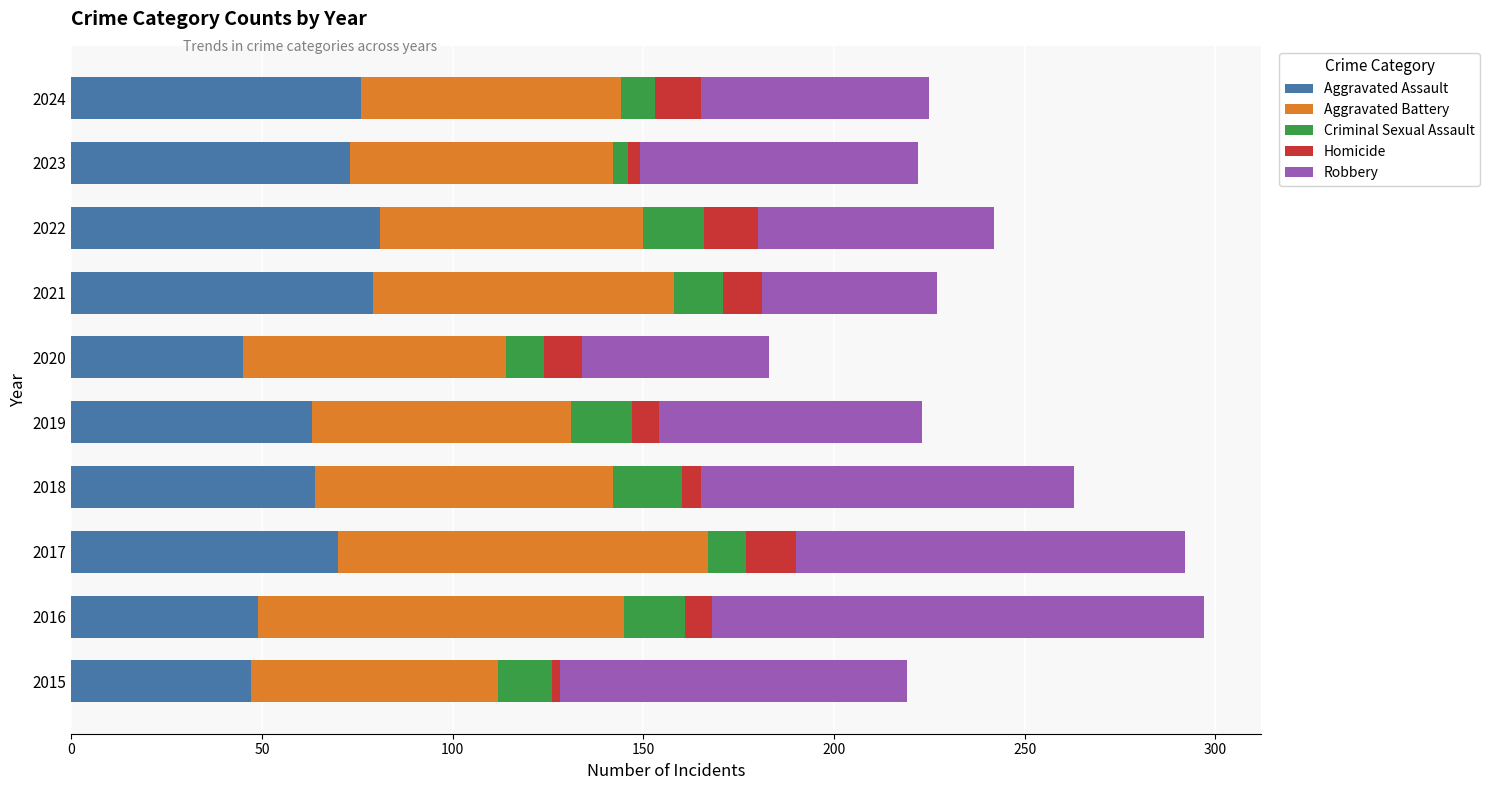

What is the lowest value of the Aggravated Assault series?

45